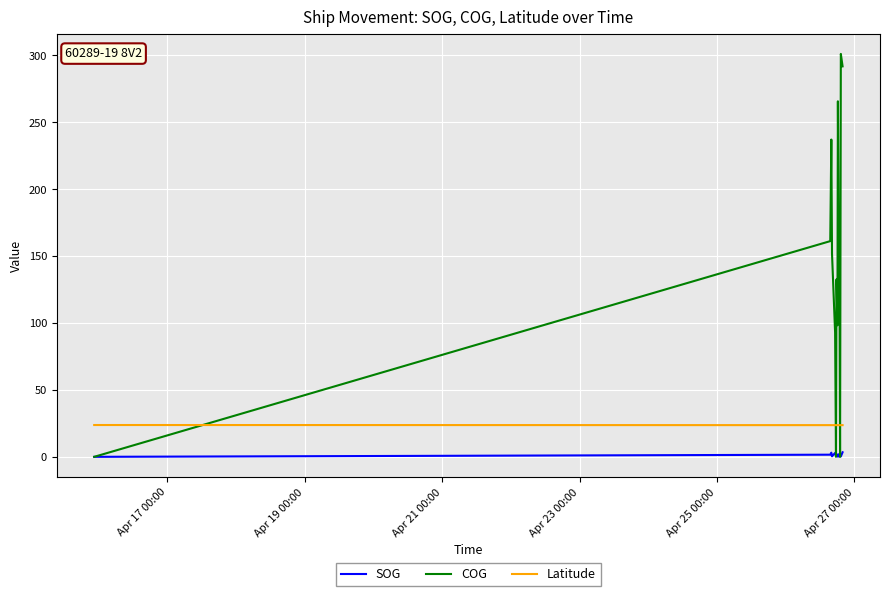

Which series ends up on top after the final intersection of SOG and COG?

COG